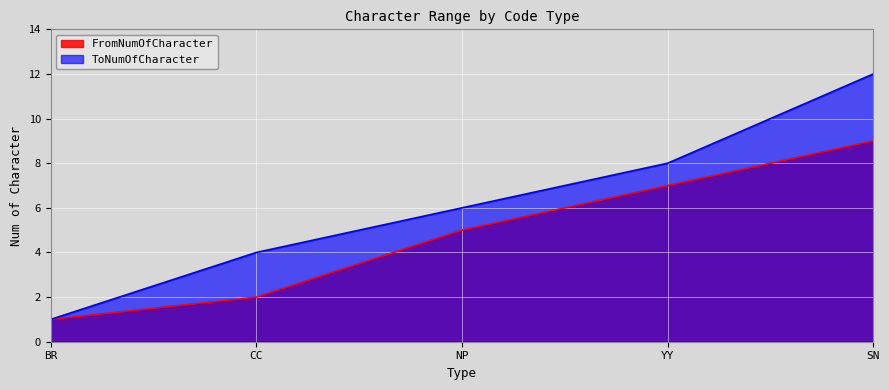

What is the sum of all FromNumOfCharacter values?

24